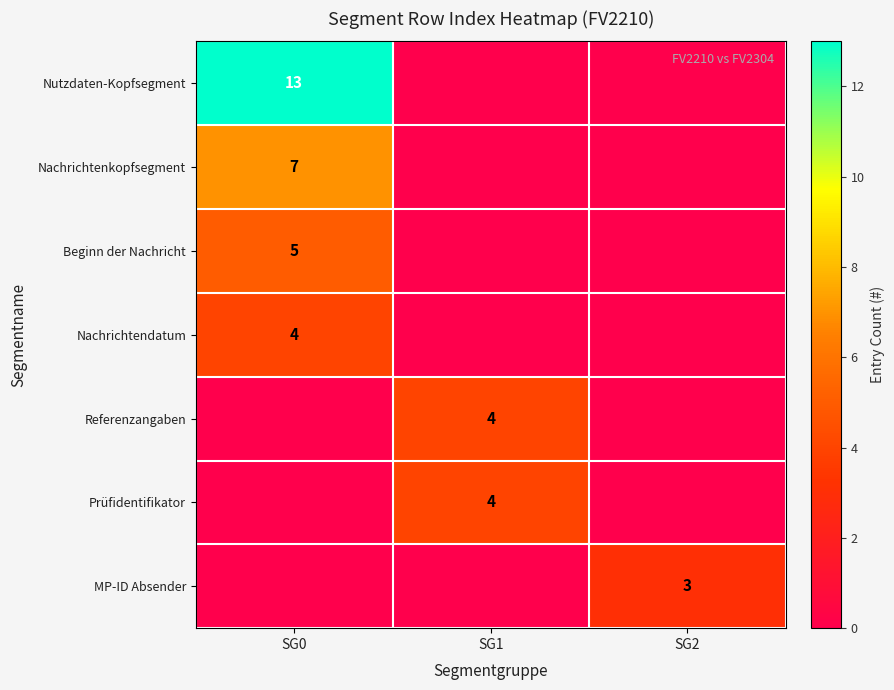

True or false: Referenzangaben has a value of 4 at SG1.

True